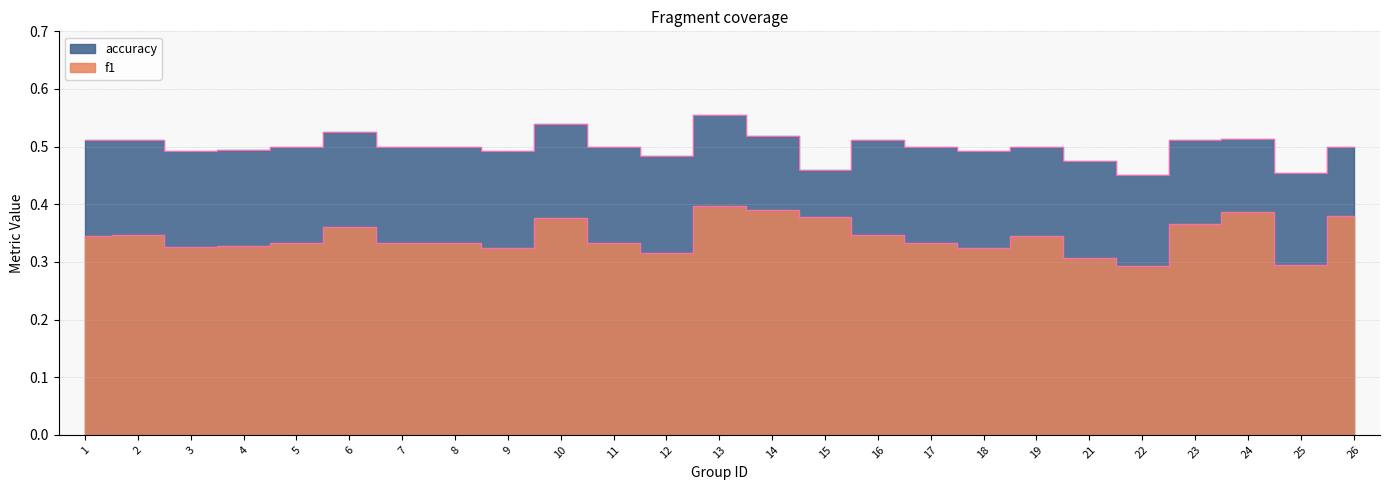

True or false: f1 has a value of 0.3 at 9.

True